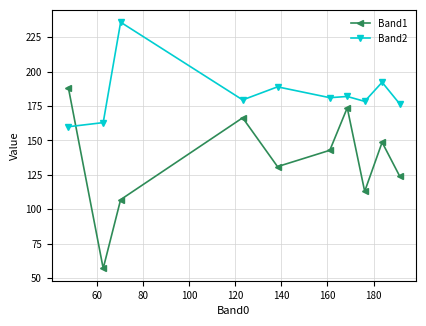

At how many categories does at least one series exceed 95?

10